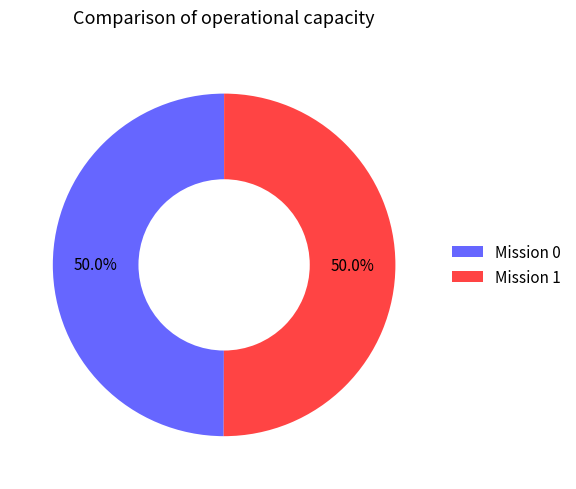

How many segments does this pie chart have?

2